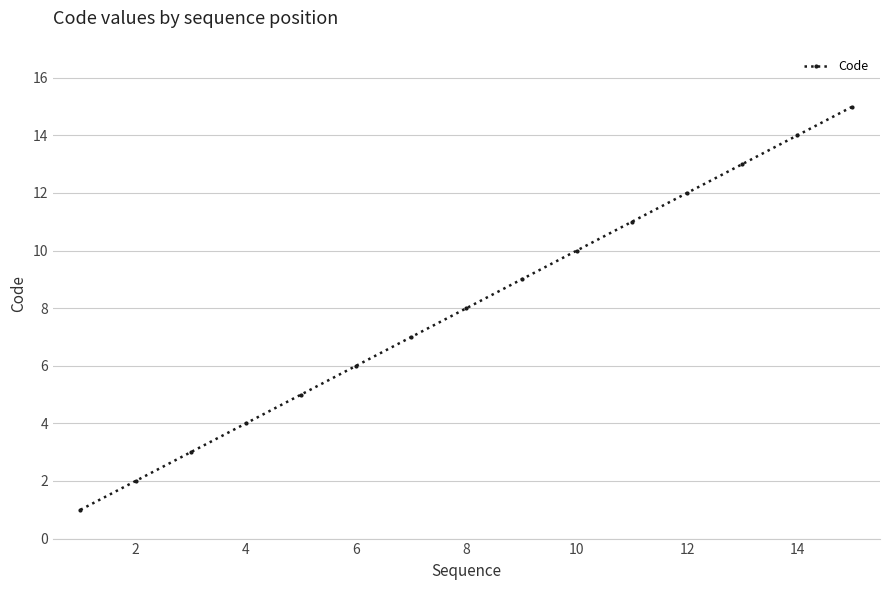

What is the greatest value displayed?

15